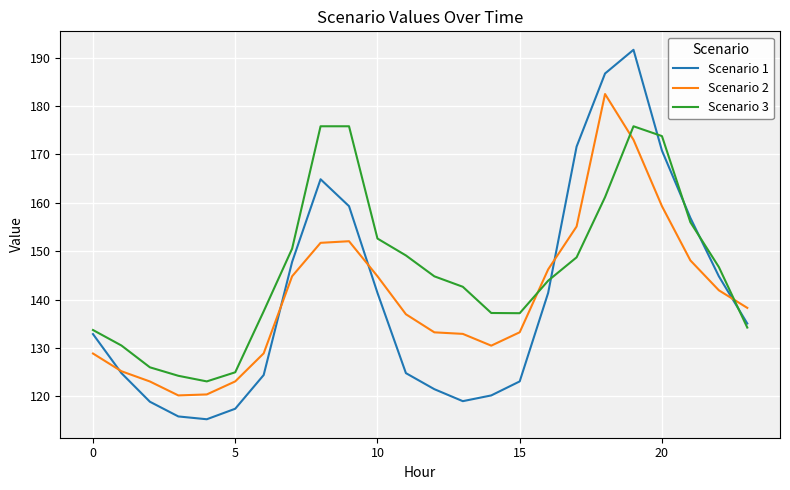

What is the maximum value shown in the chart?

191.6